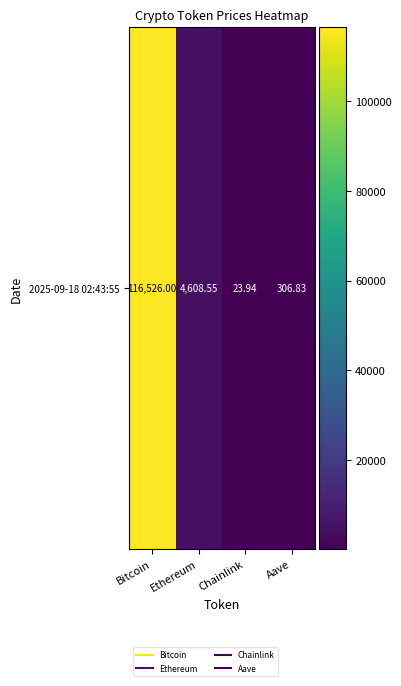

Count the number of values greater than 4608.

2